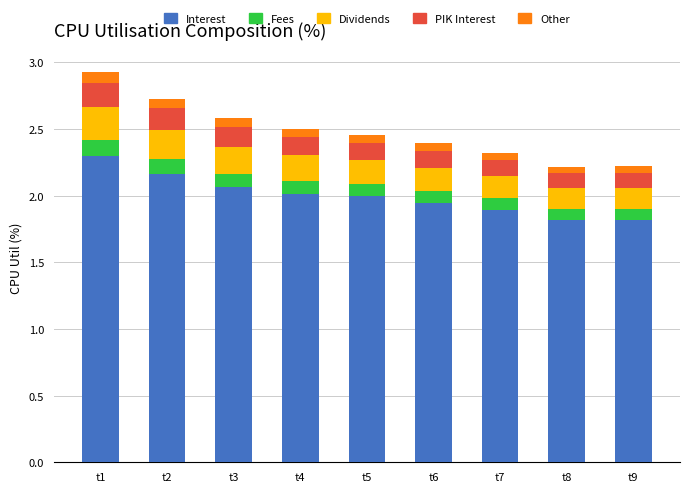

What are all the series names shown in the legend?

Interest, Fees, Dividends, PIK Interest, Other